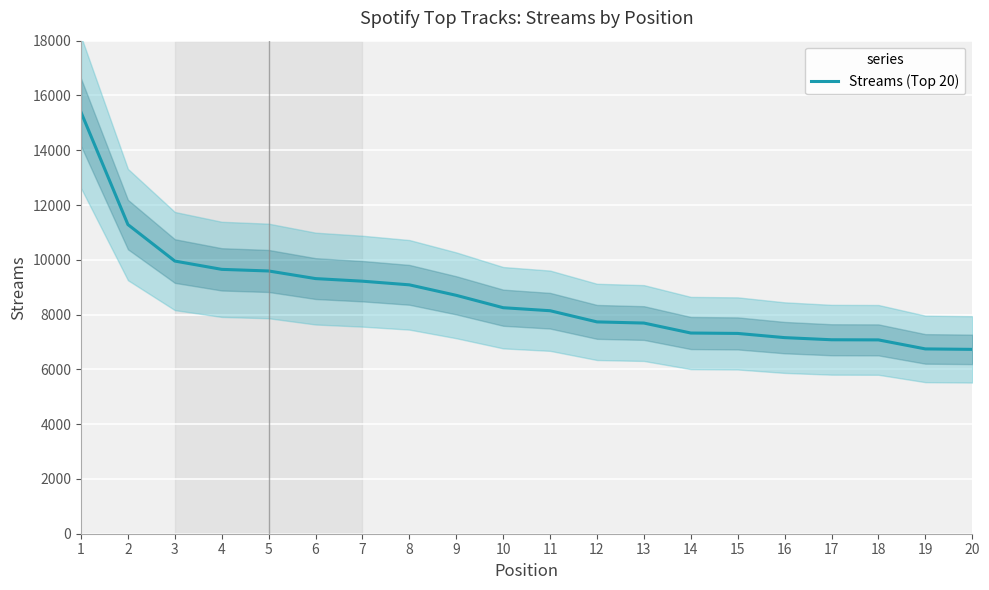

Reading left to right, transcribe all the data shown in this chart.

1=15386	2=11286	3=9954	4=9651	5=9592	6=9314	7=9219	8=9086	9=8703	10=8251	11=8141	12=7733	13=7691	14=7327	15=7312	16=7159	17=7081	18=7076	19=6747	20=6730